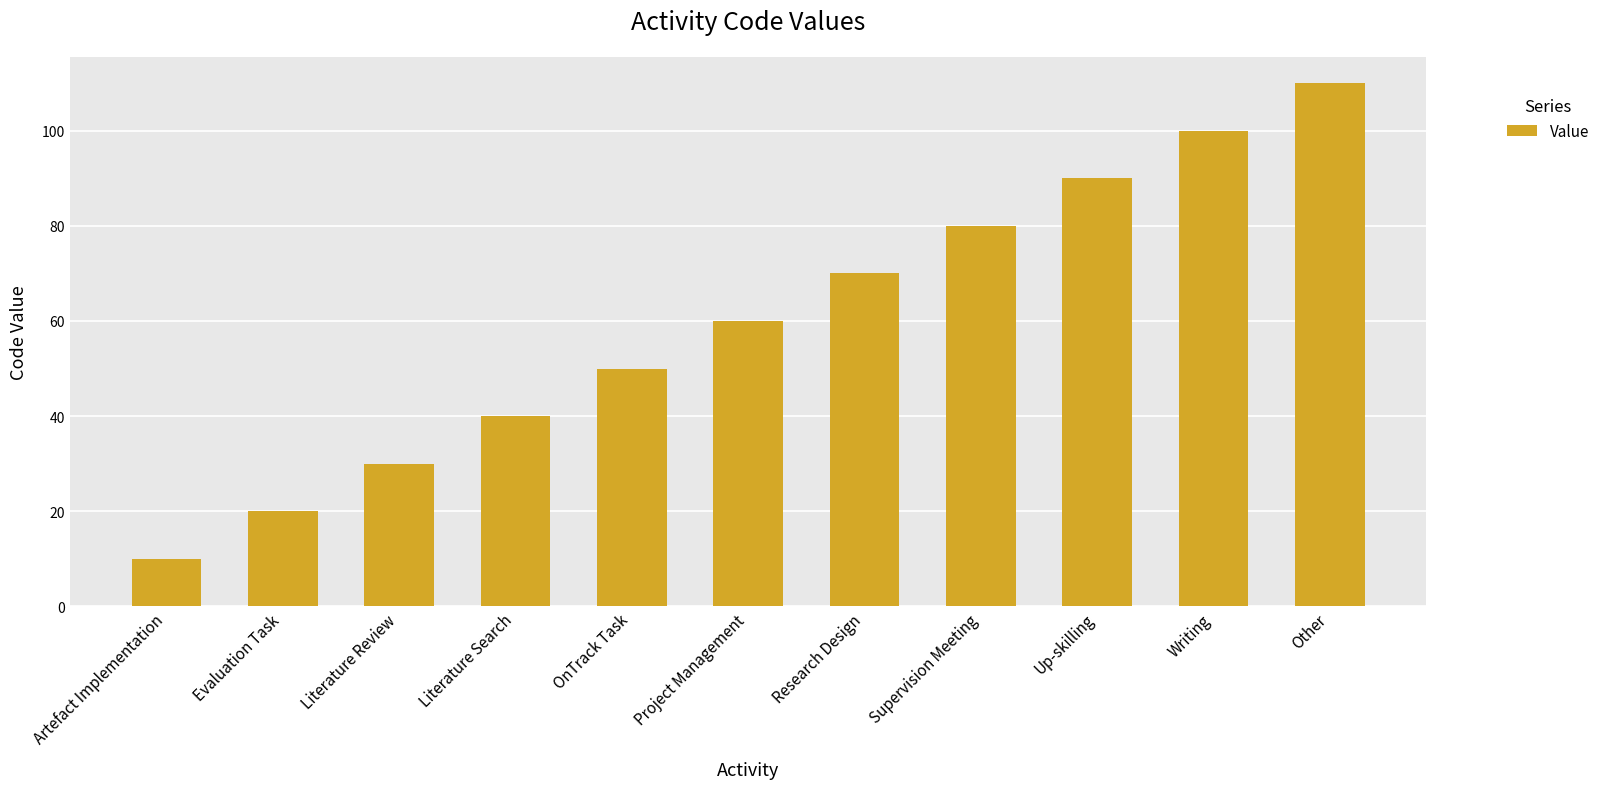

Reading left to right, list all the values displayed in this chart.

10	20	30	40	50	60	70	80	90	100	110